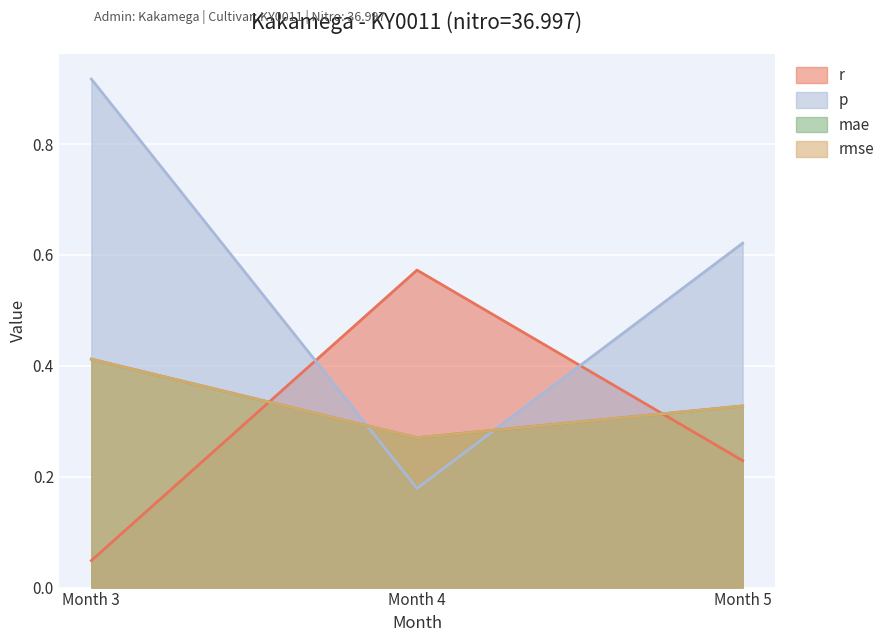

The value of mae at Month 5 is 0.2. True or false?

False